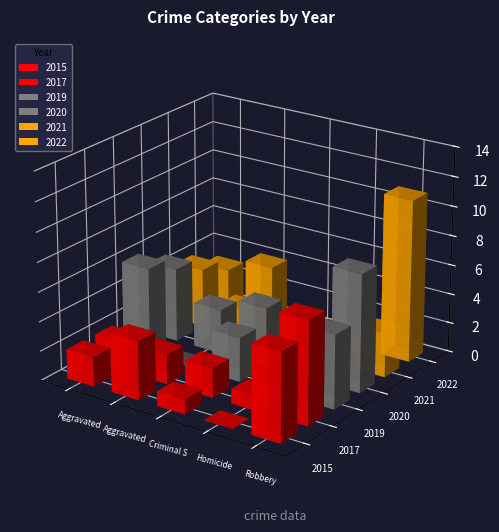

How many bars are there in each group?

6